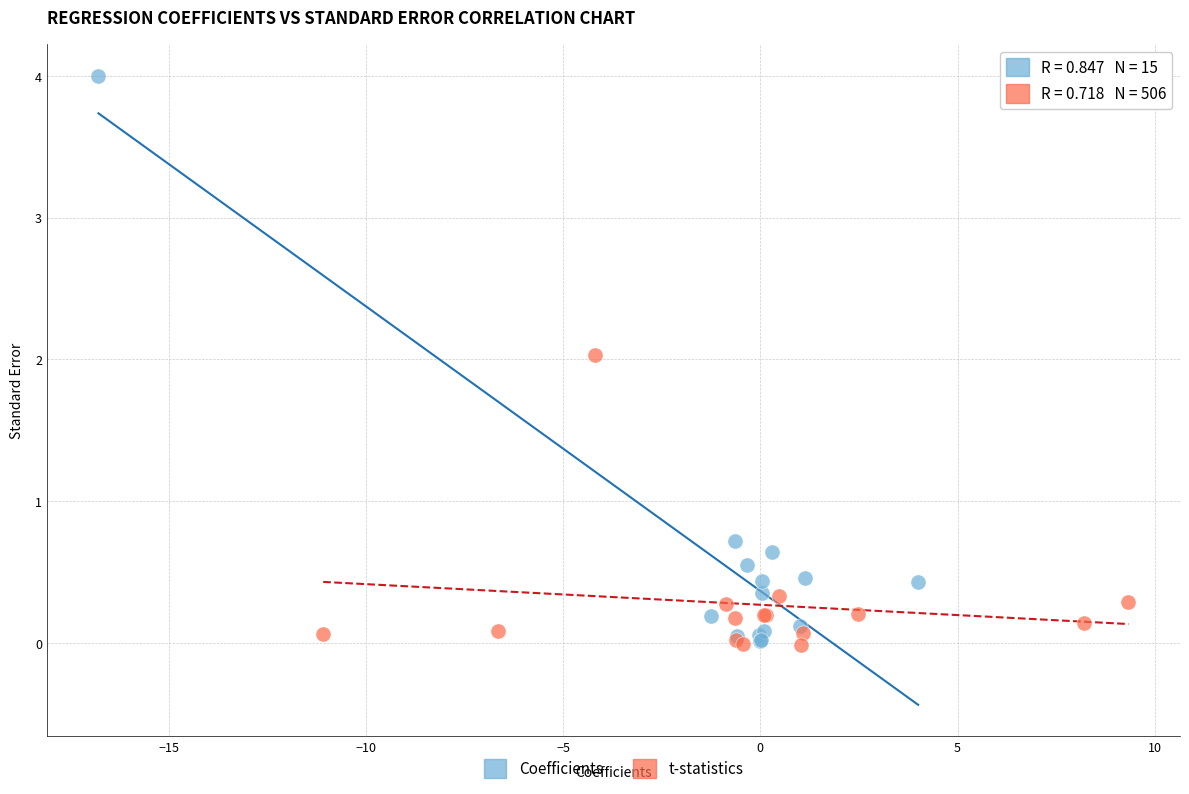

Which series has the widest spread of Y values?

Coefficients